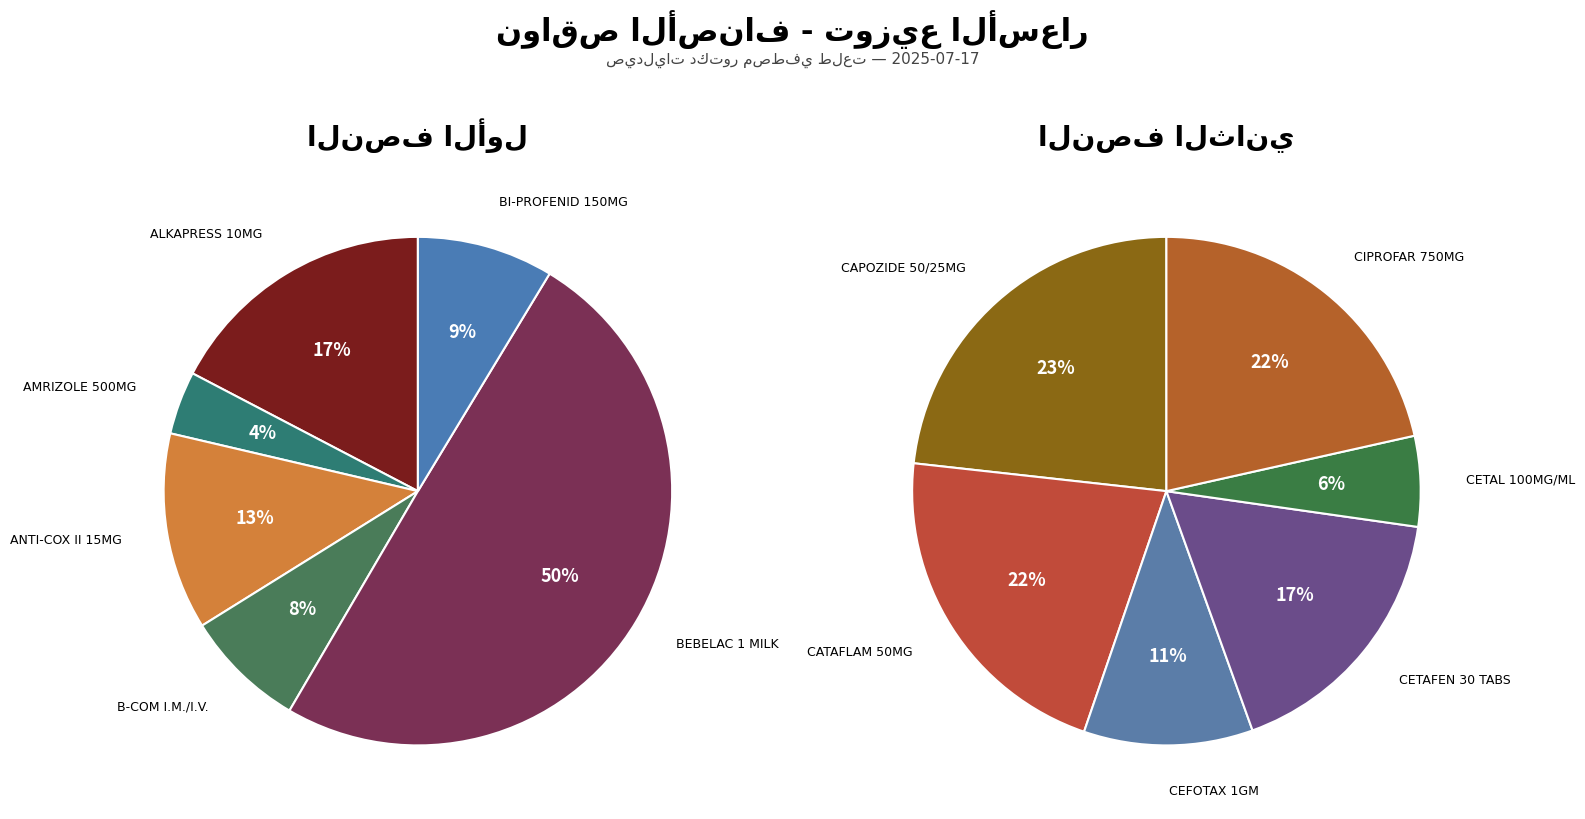

Does CAPOZIDE 50/25MG account for over 50% of the chart?

No